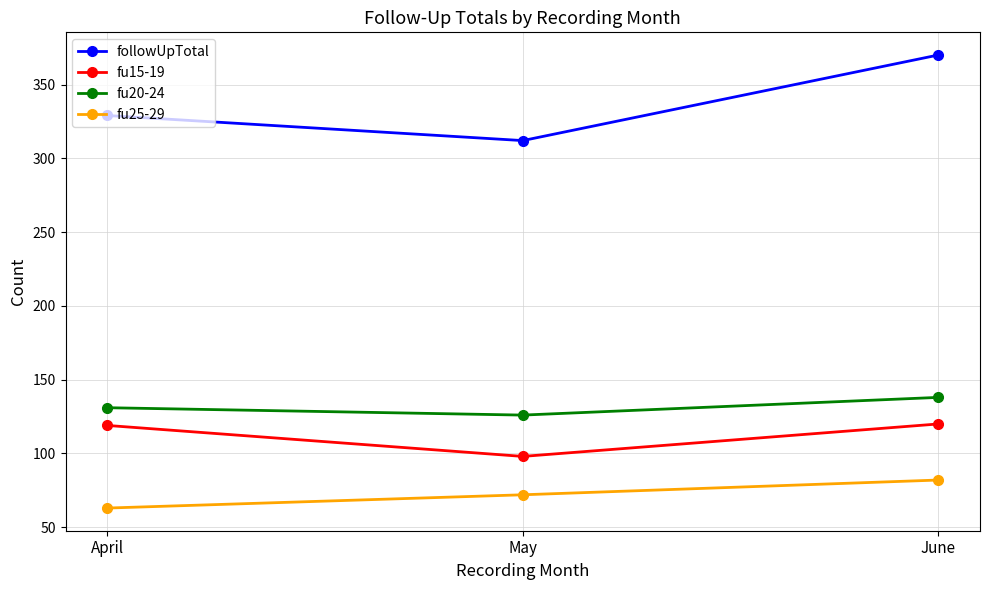

What is the difference between the maximum and minimum values in the fu15-19 series?

22